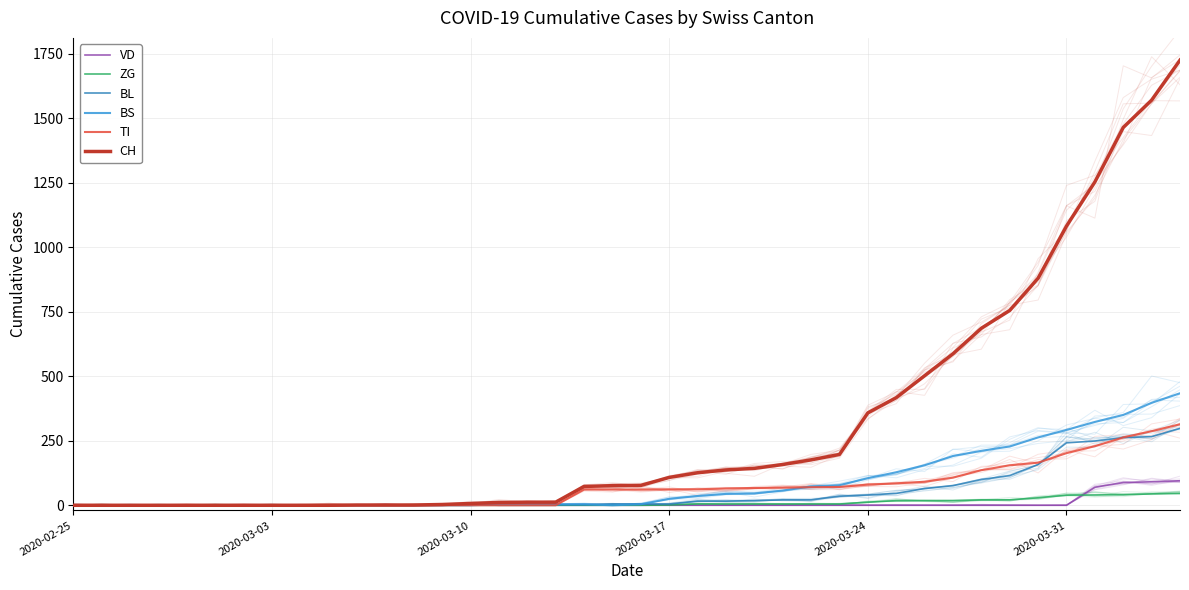

The value of BL at 8 is 177. True or false?

False